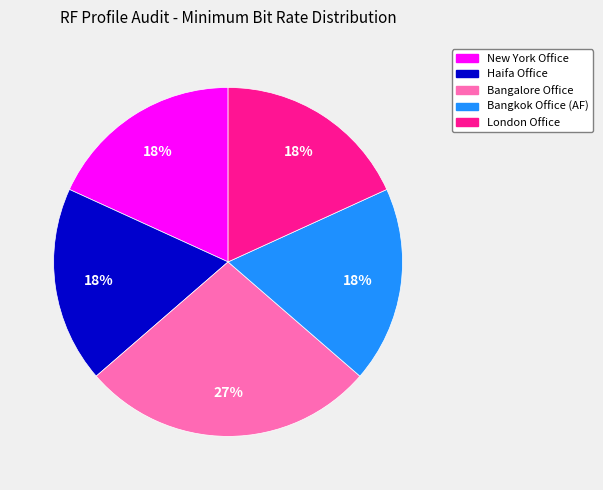

Is it true that Haifa Office is 18% of the pie?

True